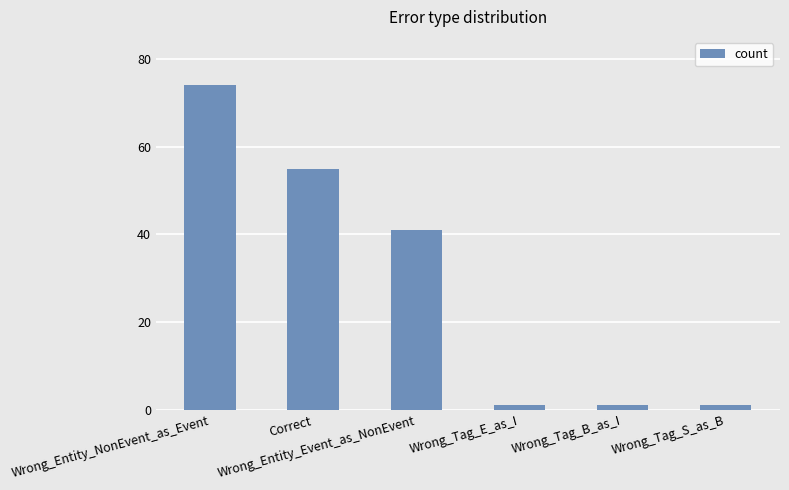

What value does the data have at Wrong_Tag_E_as_I?

1